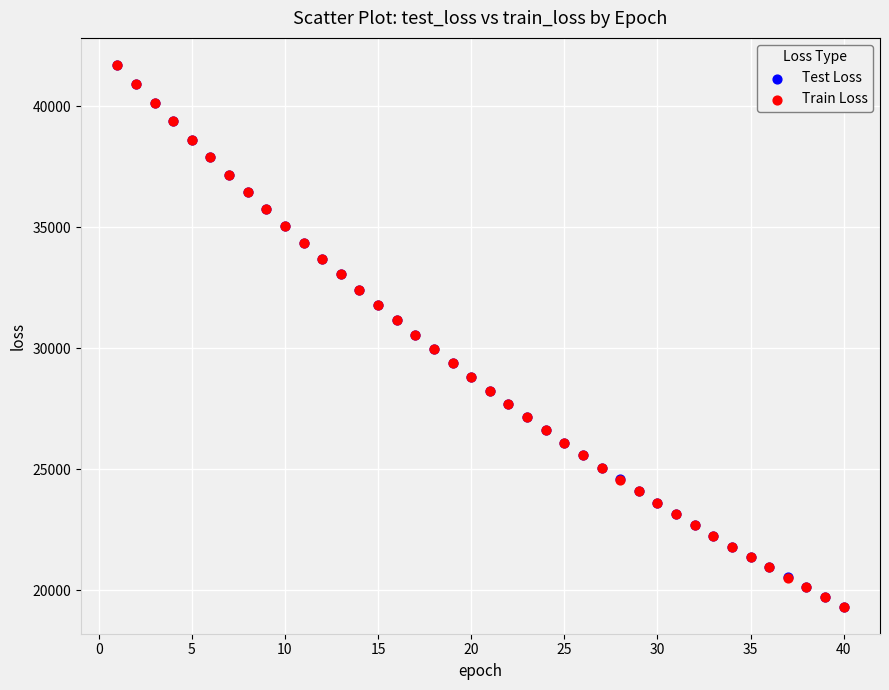

What are all the series names shown in the legend?

Test Loss, Train Loss